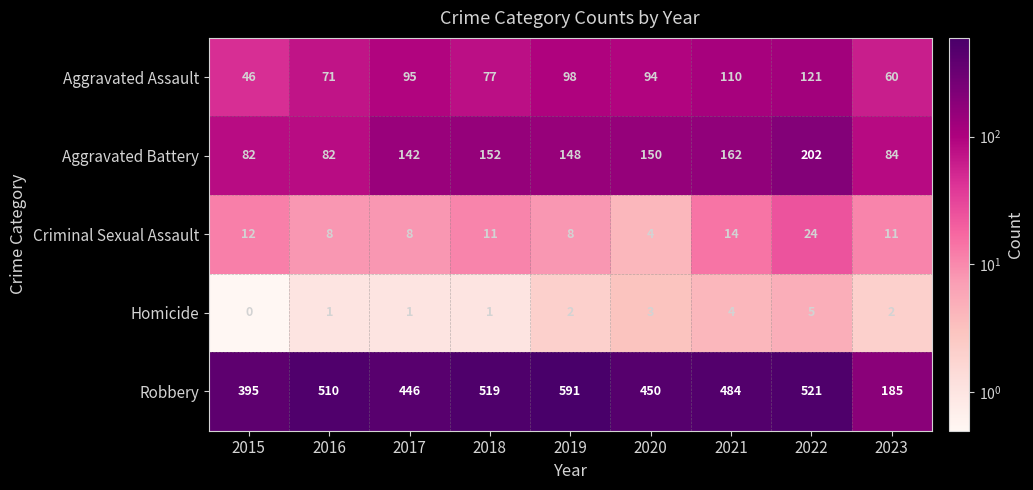

What is the difference between the Robbery values at 2017 and 2019?

145